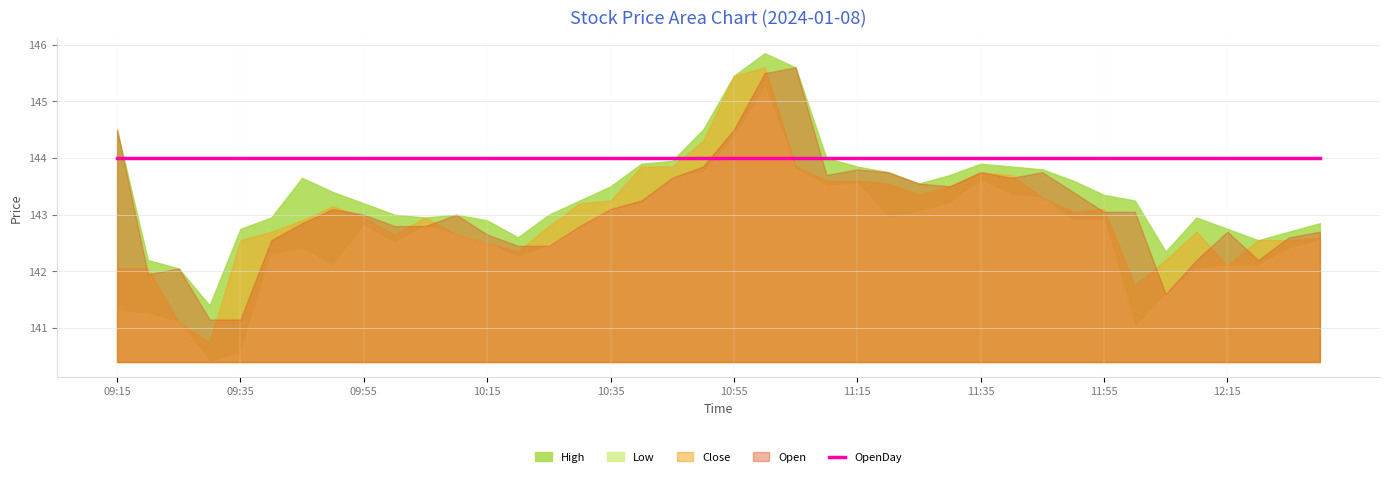

After their last crossing, which series has the higher values: OpenDay or Close?

OpenDay